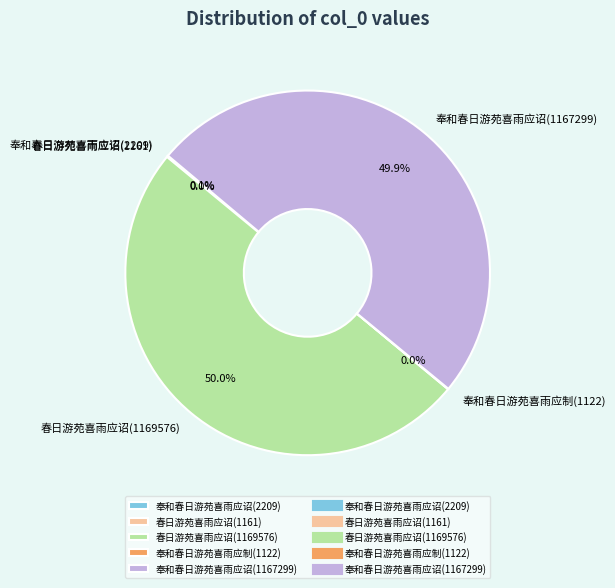

Is the sum of 春日游苑喜雨应诏(1169576) and 奉和春日游苑喜雨应诏(1167299) greater than half?

Yes